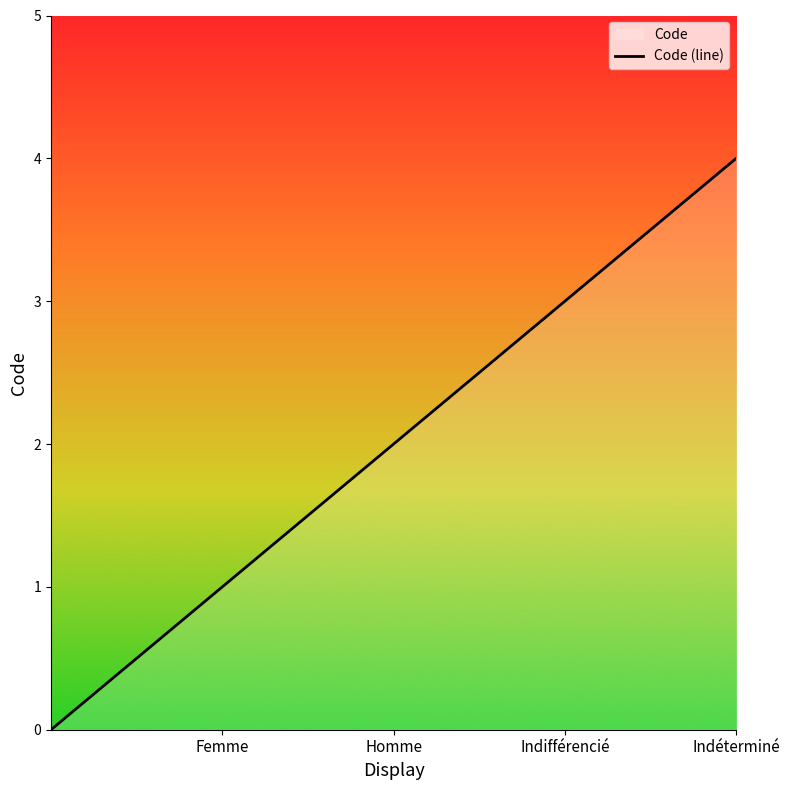

Which category has the highest value across all series?

Indéterminé